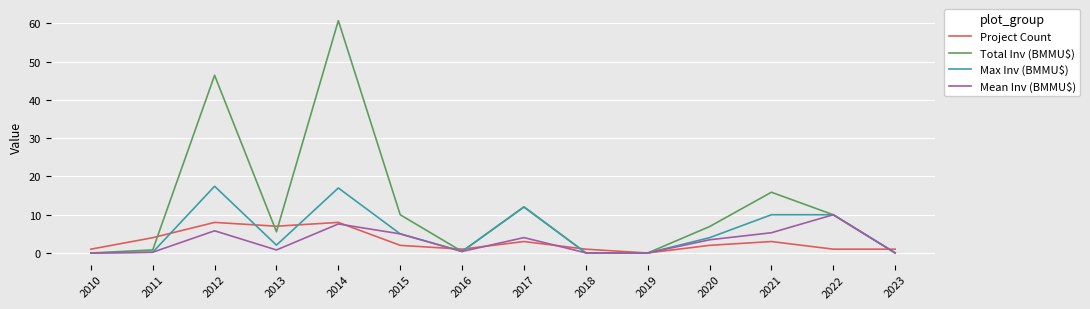

Which series changed the most between 2012 and 2013?

Total Inv (BMMU$)